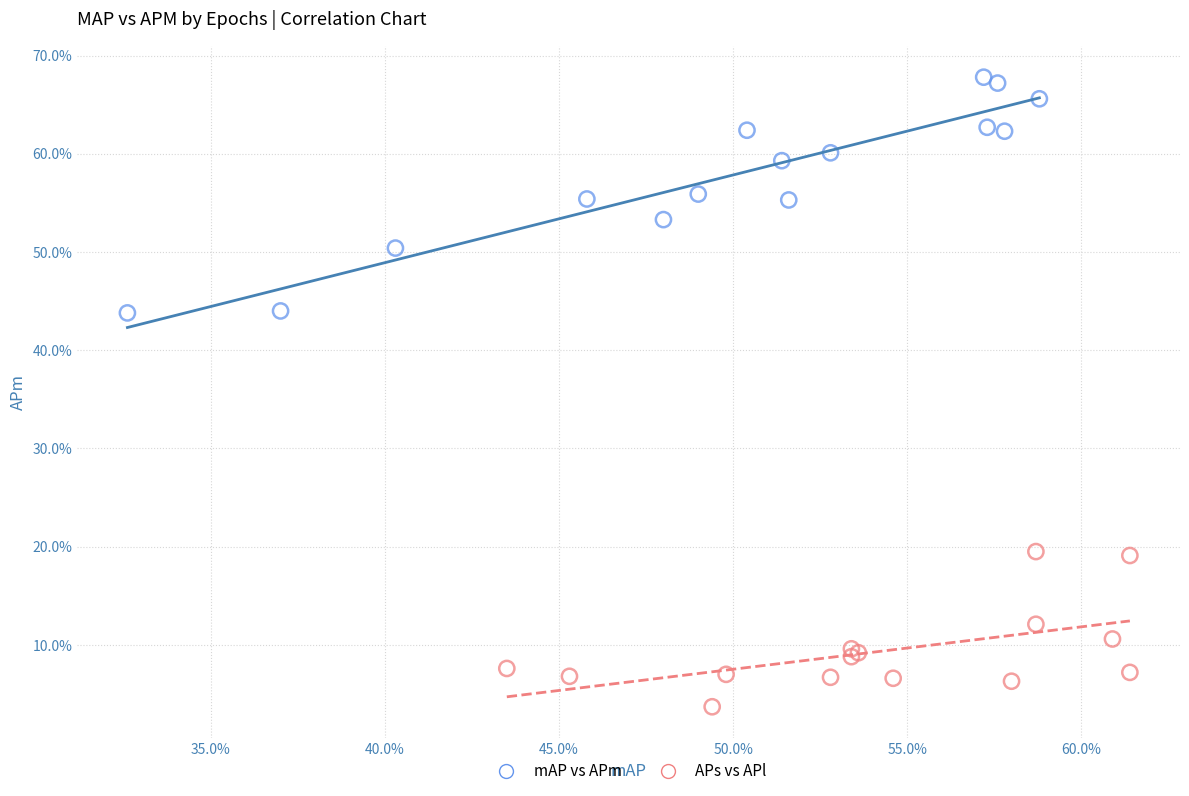

Which series contains the highest Y value?

mAP vs APm